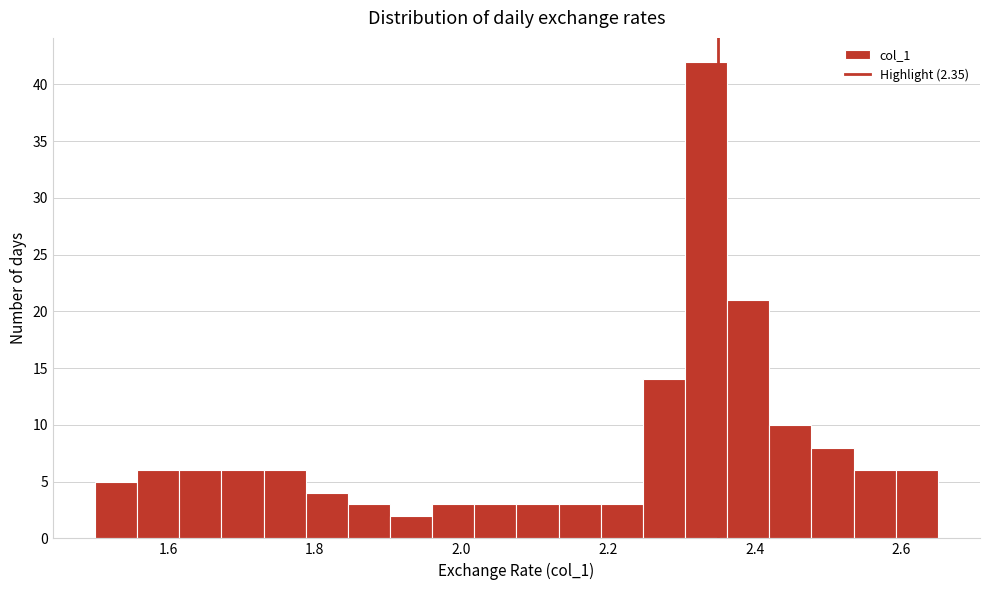

Read against the x-axis, roughly where is the centre of the tallest bar?

2.34